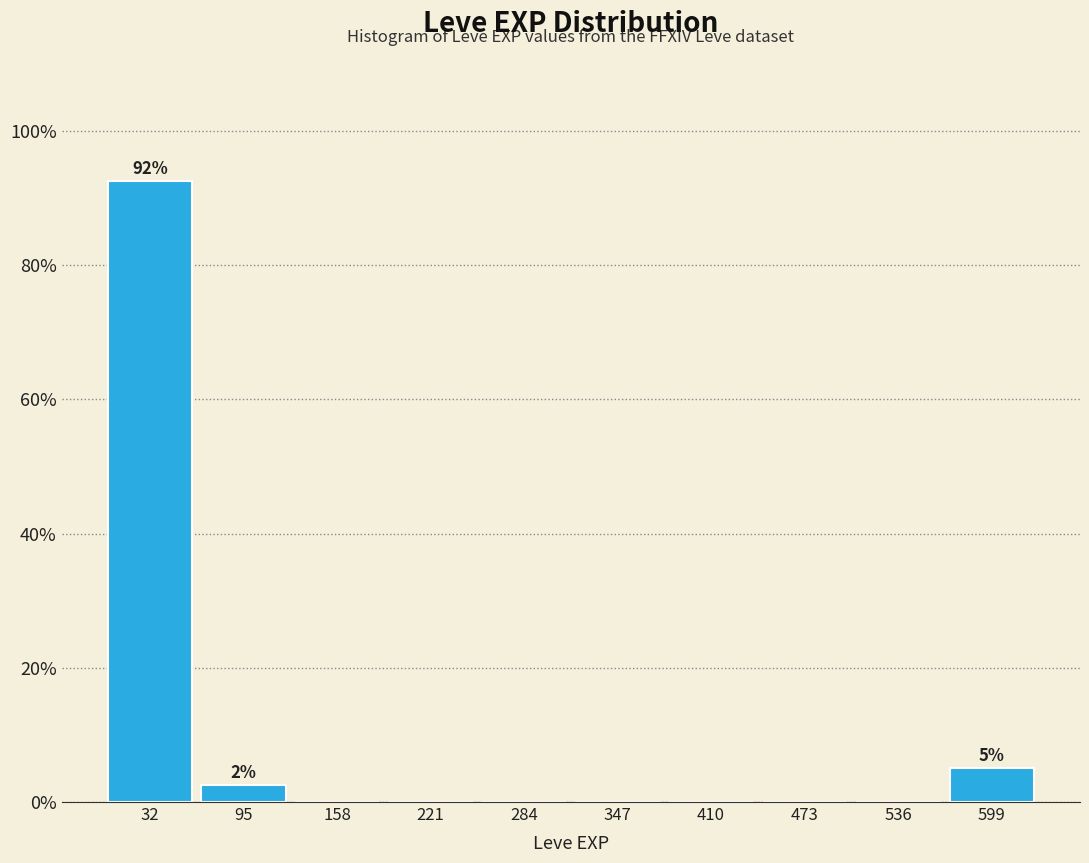

Over which range of the x-axis is the bar tallest?

0 to 60